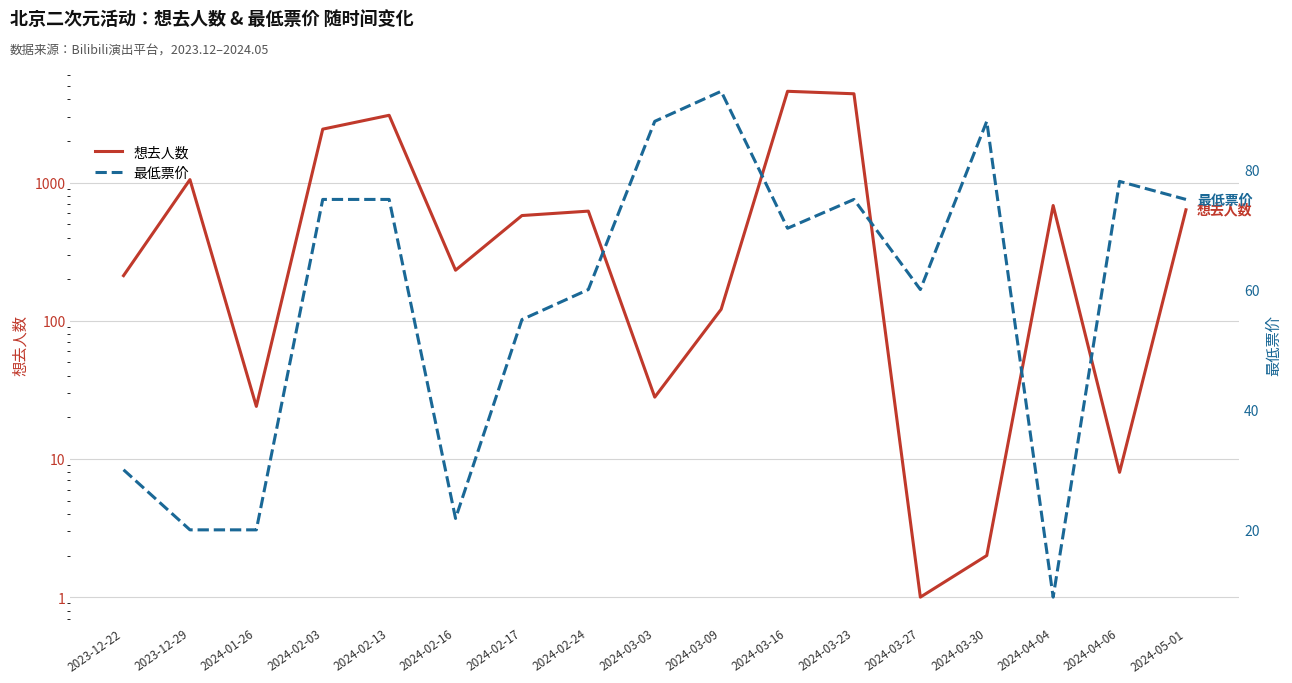

Which series has the largest total across all categories?

想去人数